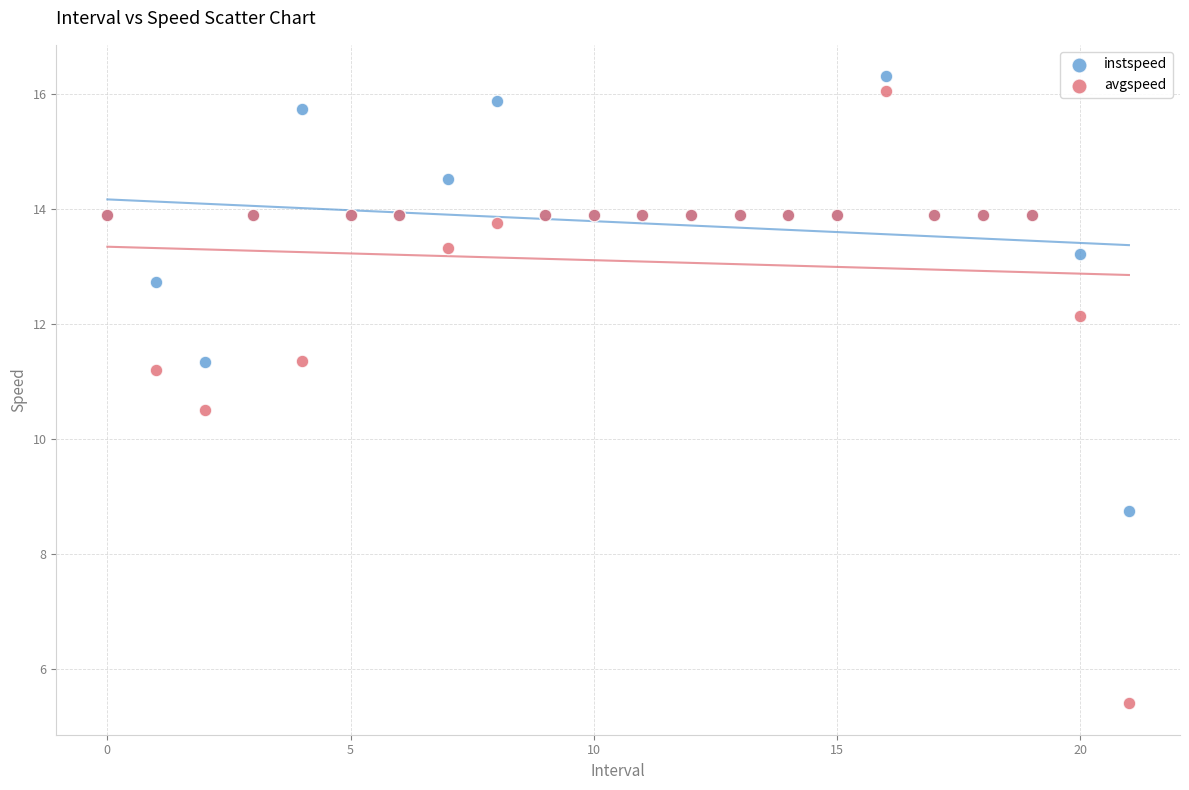

Across all series, what Y value is closest to 10?

10.5